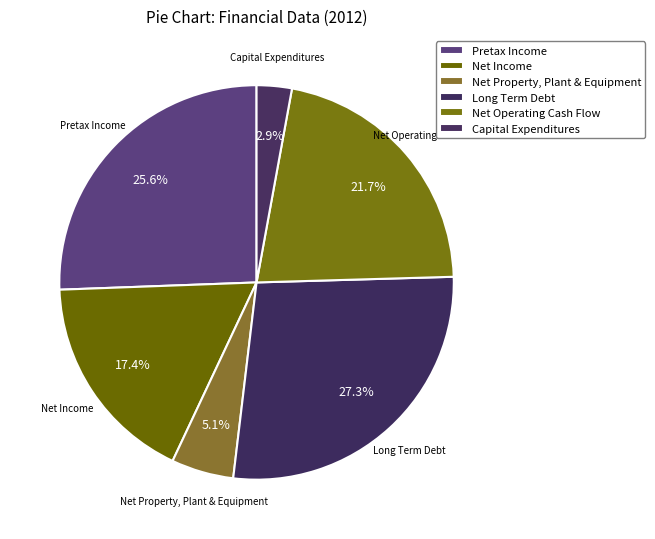

How many slices are in this pie chart?

6